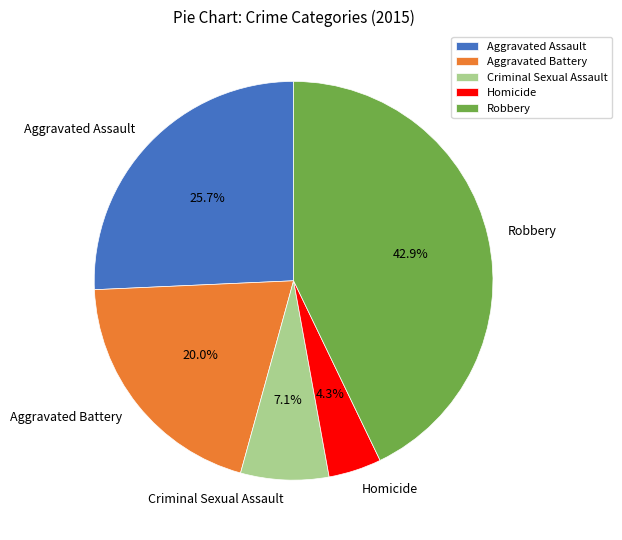

What is the largest slice in the pie chart?

Robbery